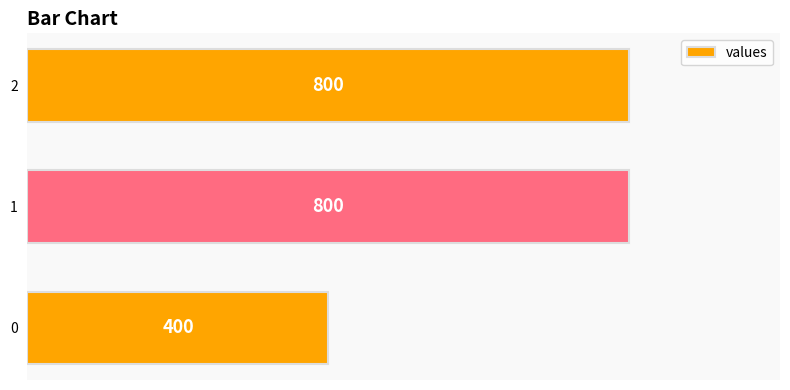

Is it true that the value at 2 is 1317?

False